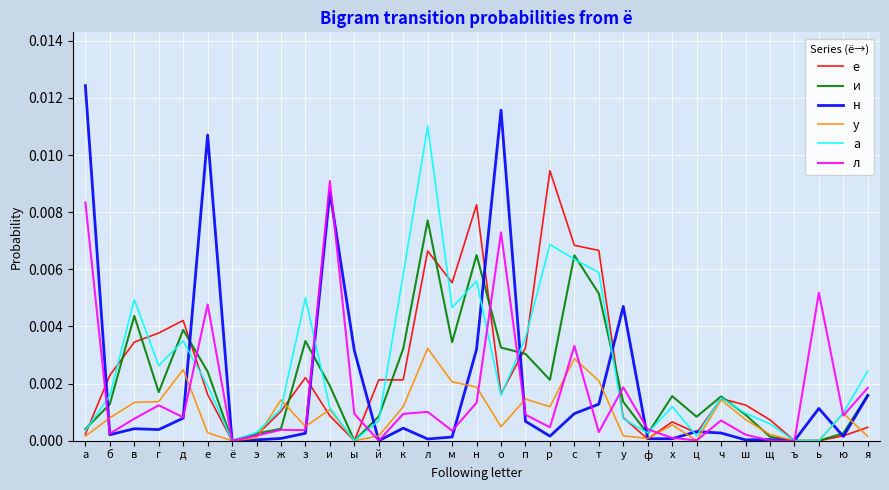

Is it true that а equals 0.0 at ё?

True